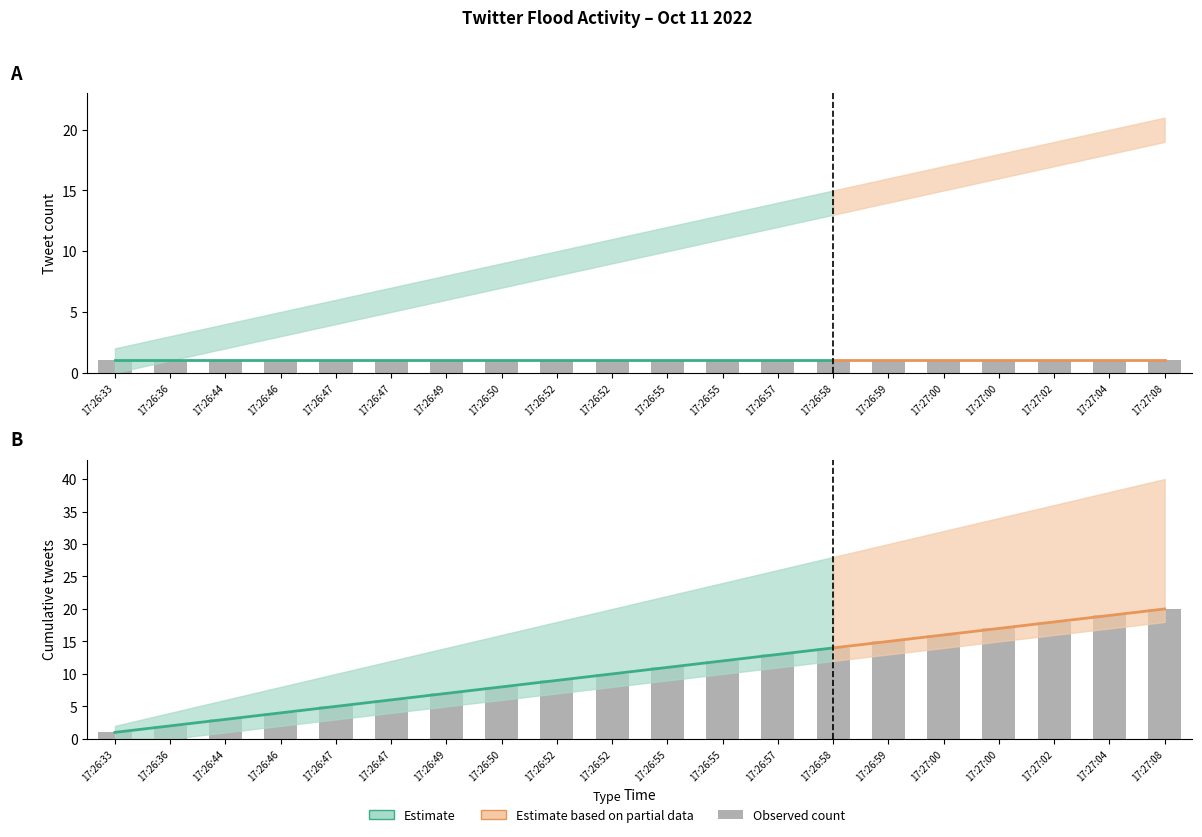

List the labels in order of value, largest first.

17:27:08, 17:27:04, 17:27:02, 17:27:00, 17:27:00, 17:26:59, 17:26:58, 17:26:57, 17:26:55, 17:26:55, 17:26:52, 17:26:52, 17:26:50, 17:26:49, 17:26:47, 17:26:47, 17:26:46, 17:26:44, 17:26:36, 17:26:33